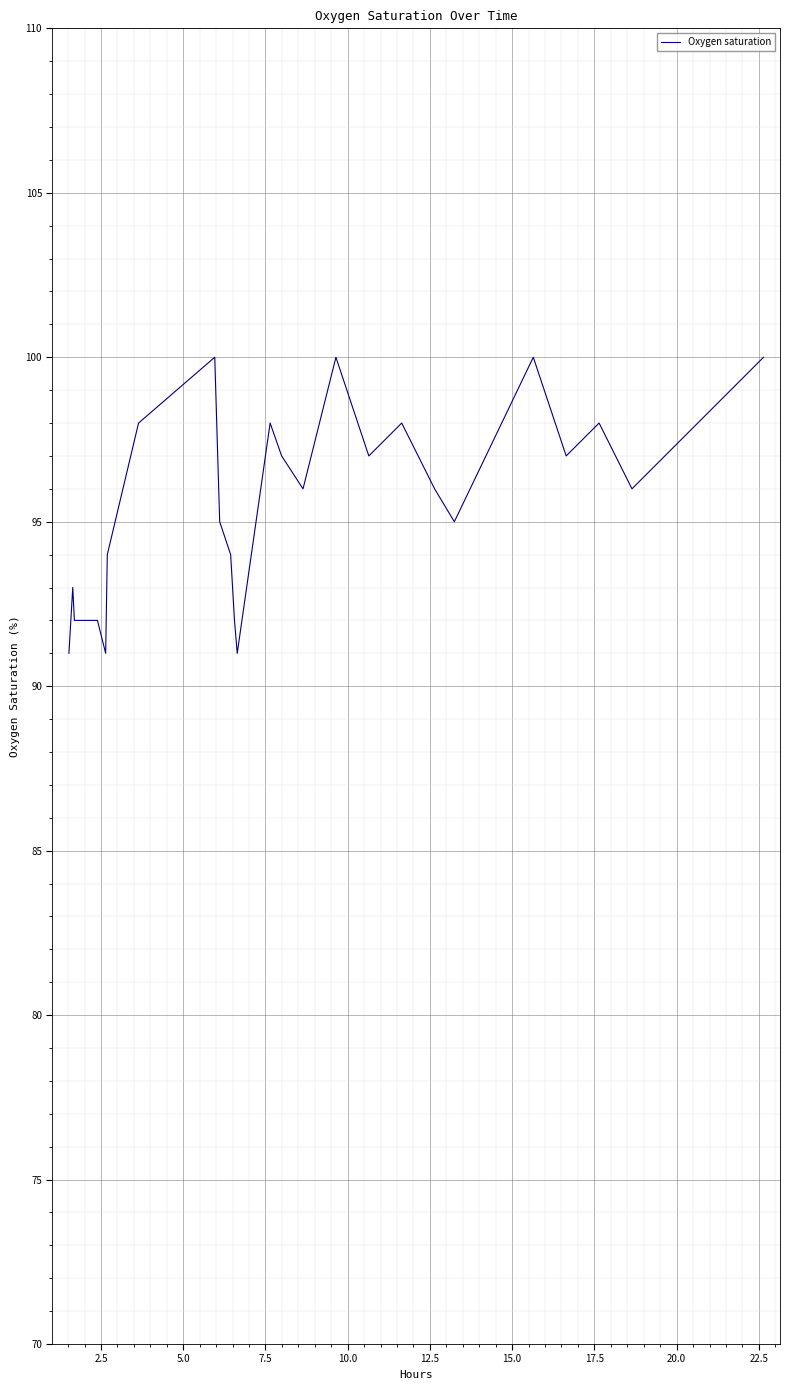

What is the maximum value shown in the chart?

100